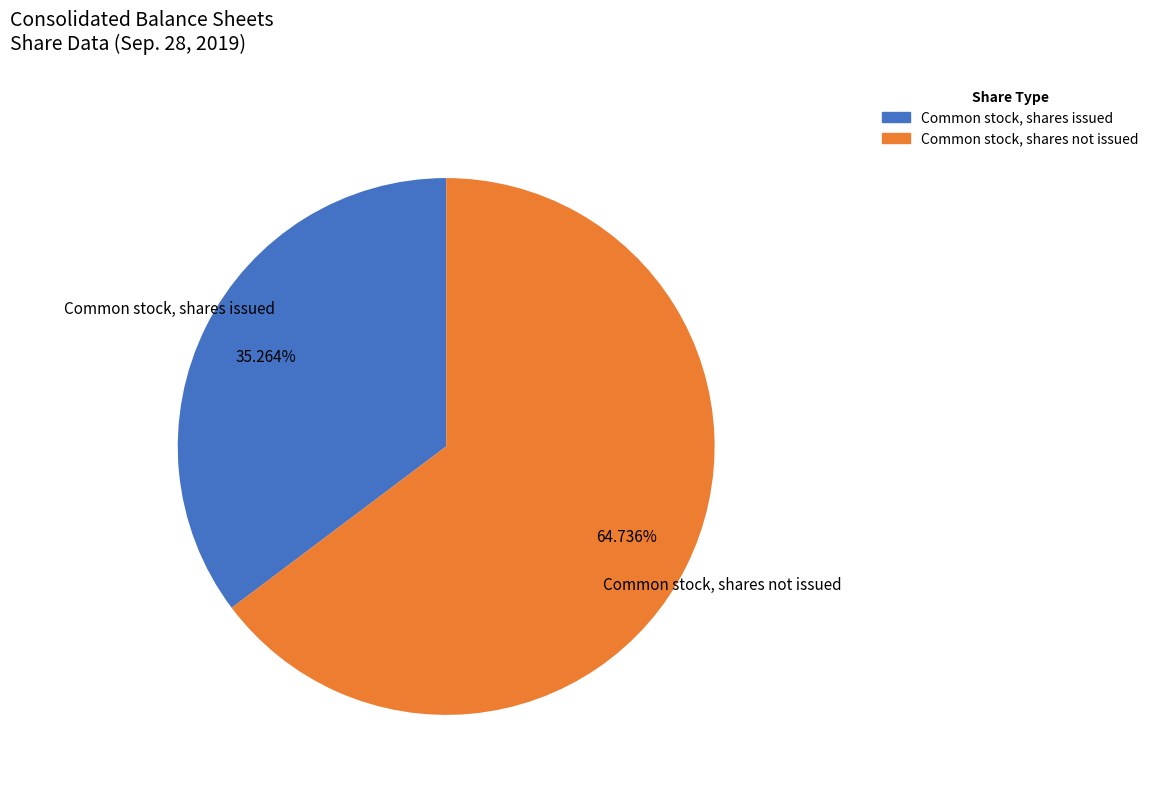

Between Common stock, shares not issued and Common stock, shares issued, which is larger?

Common stock, shares not issued